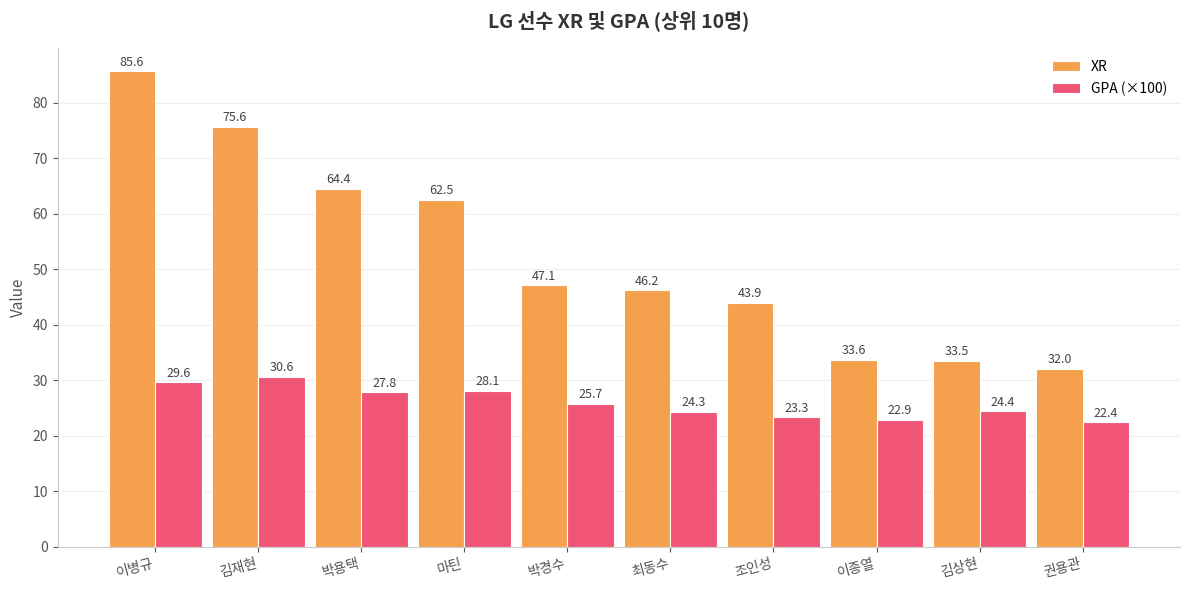

Count the number of data series in this chart.

2